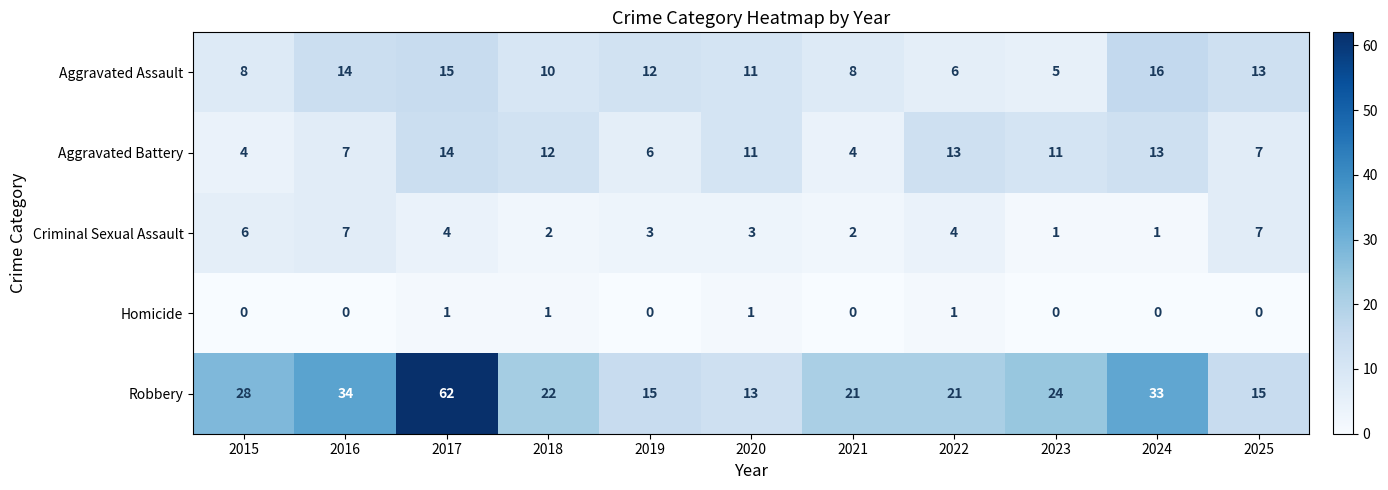

What is the total value across all series at 2025?

42